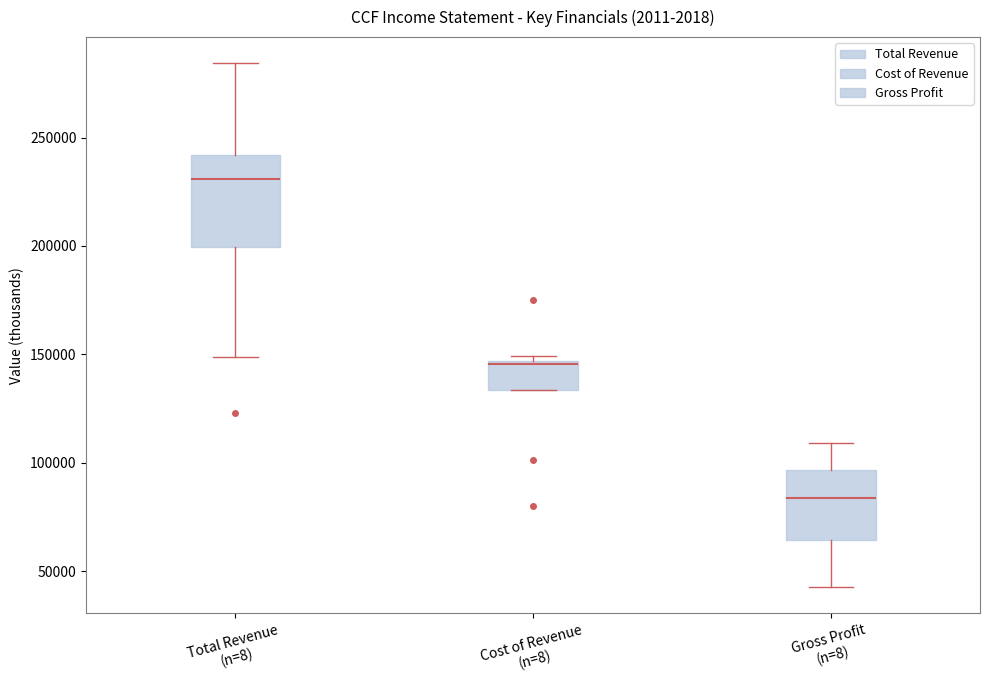

Reading left to right, read every box against the y-axis: the position of its median line, the range the box covers, and the ends of its whiskers. The values are not printed on the chart, so give them approximately, as read against the axis.

Total Revenue (n=8): median 230000, box 200000 to 240000, whiskers 150000 to 285000
Cost of Revenue (n=8): median 145000, box 135000 to 145000, whiskers 135000 to 150000
Gross Profit (n=8): median 85000, box 65000 to 95000, whiskers 45000 to 110000